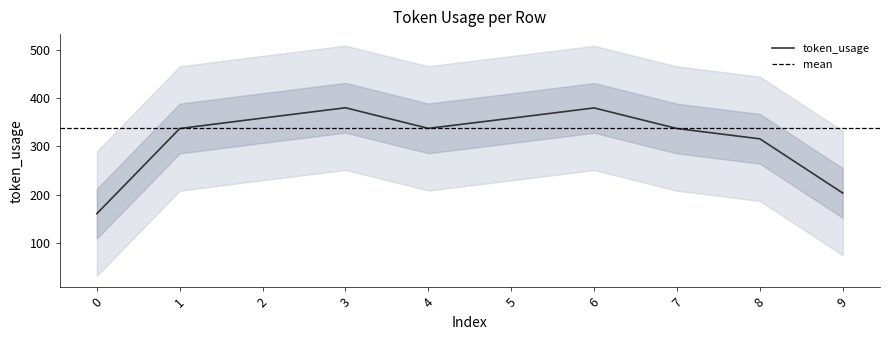

True or false: token_usage has a value of 160.7 at 0.

True